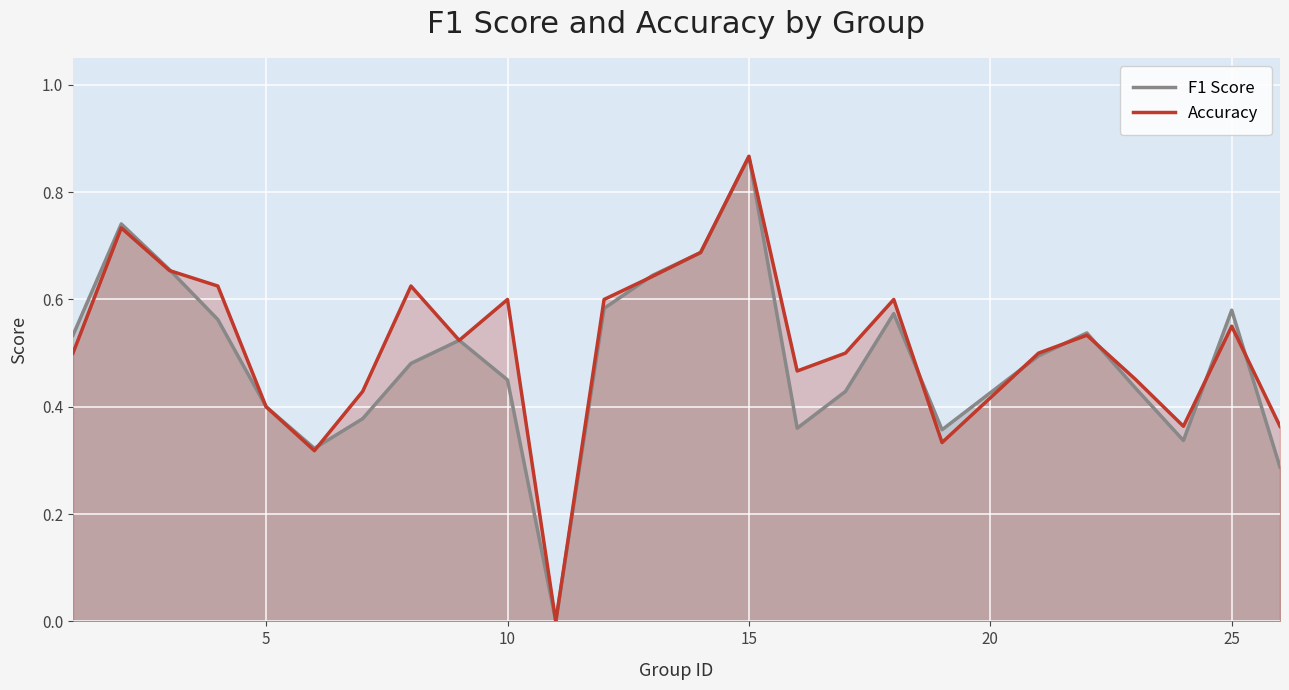

At which label does F1 Score reach its peak?

15